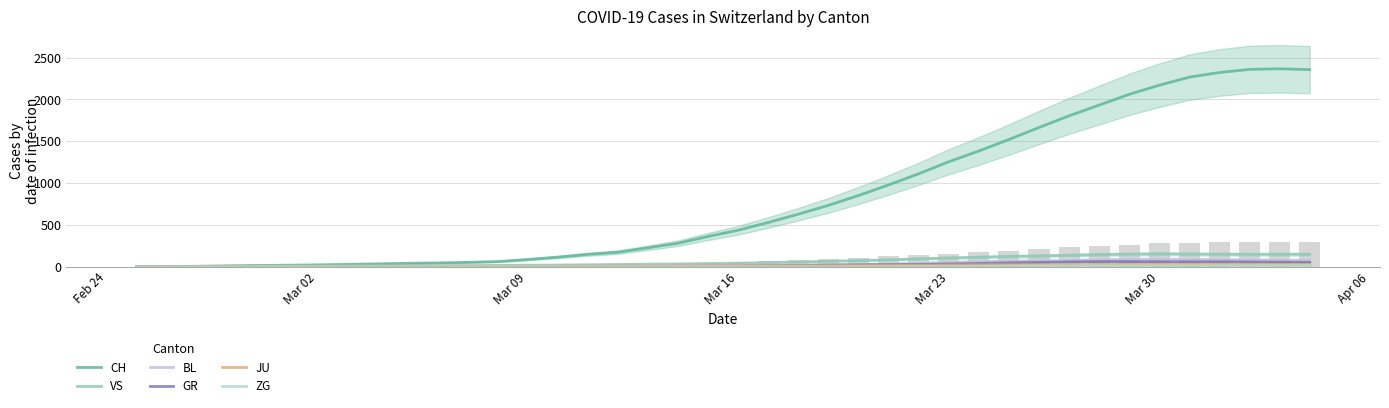

Does the chart contain any negative values?

No